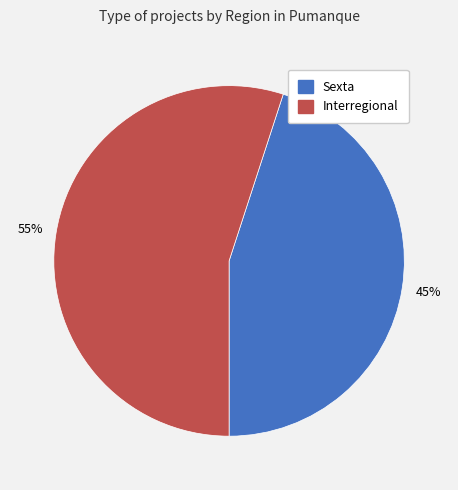

Which slice is the smallest?

Sexta